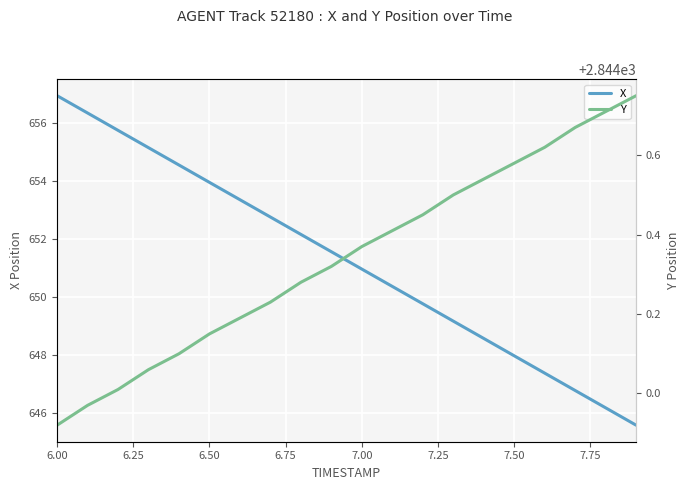

At which label does Y reach its minimum?

6.00